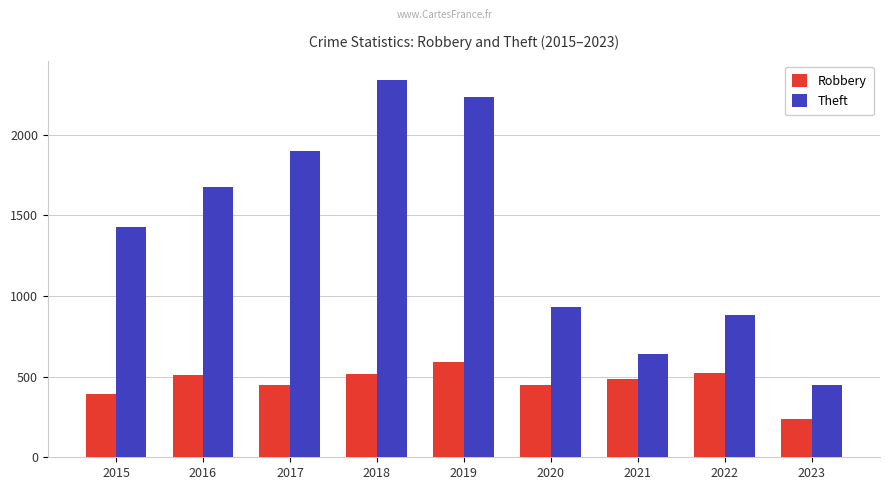

What is the difference between the maximum and second lowest values in the Theft series?

1699